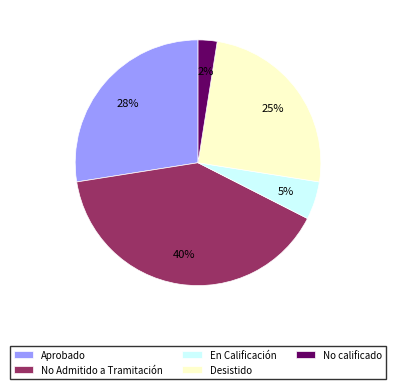

Rank the categories by value from highest to lowest.

No Admitido a Tramitación, Aprobado, Desistido, En Calificación, No calificado